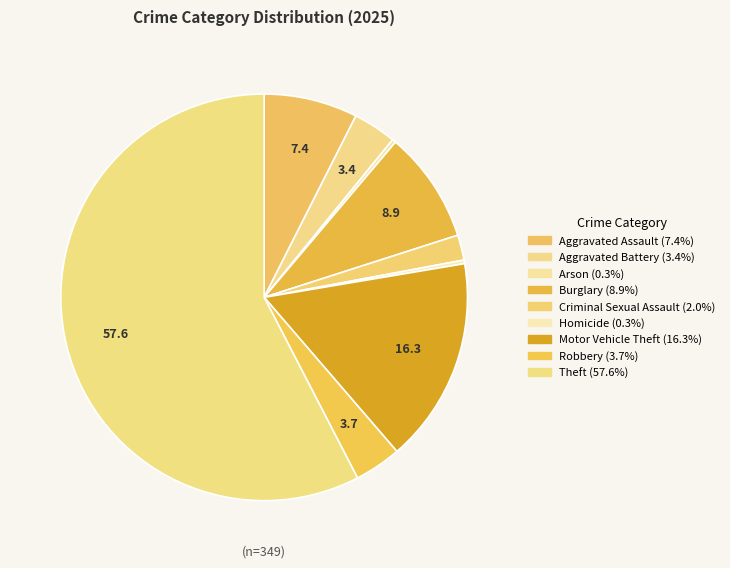

Count the number of slices in the pie.

9